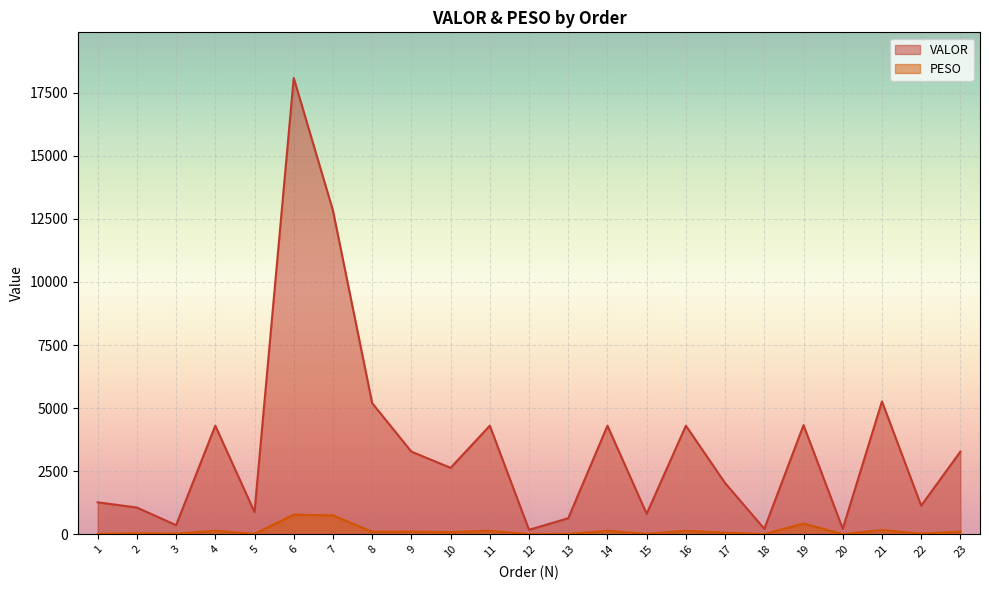

The value of PESO at 4 is 49.2. True or false?

False